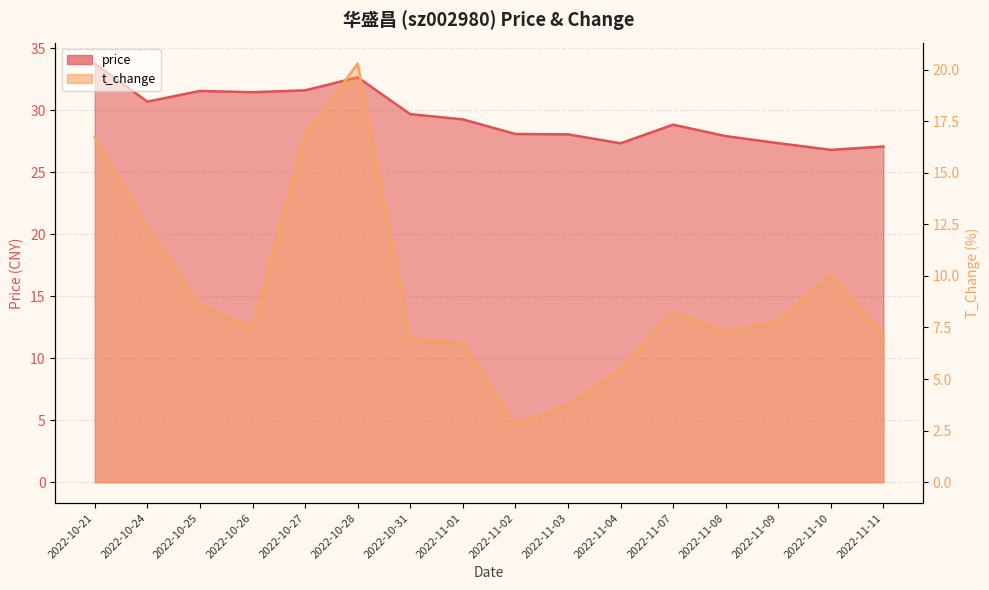

Between 2022-11-01 and 2022-11-07, which series saw the biggest shift?

t_change